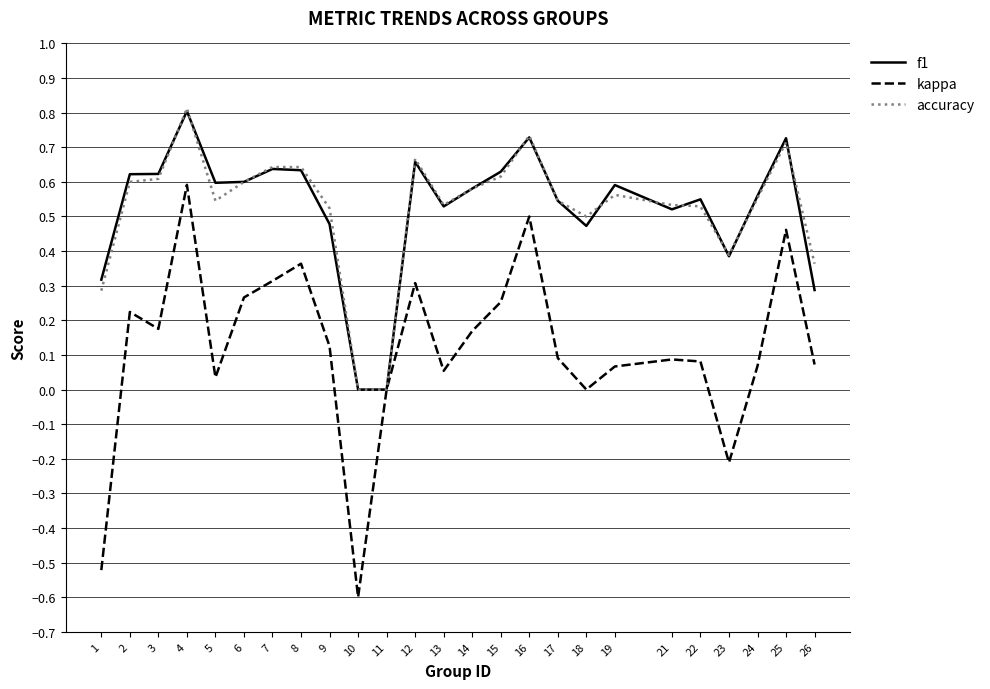

Which category has the lowest value across all series?

10